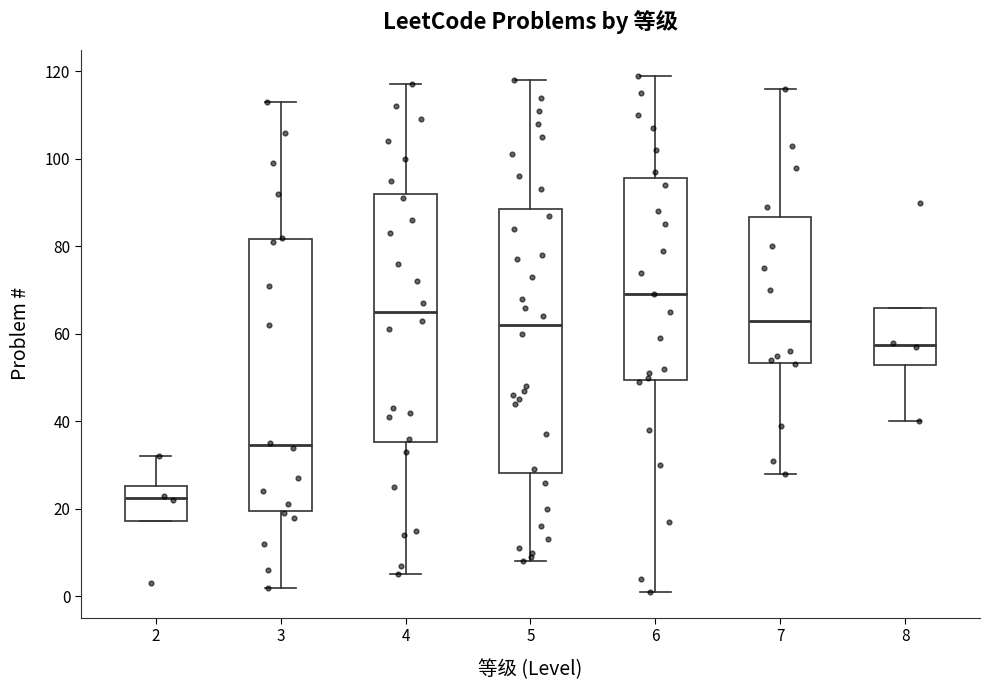

Which box's median line is the highest?

6